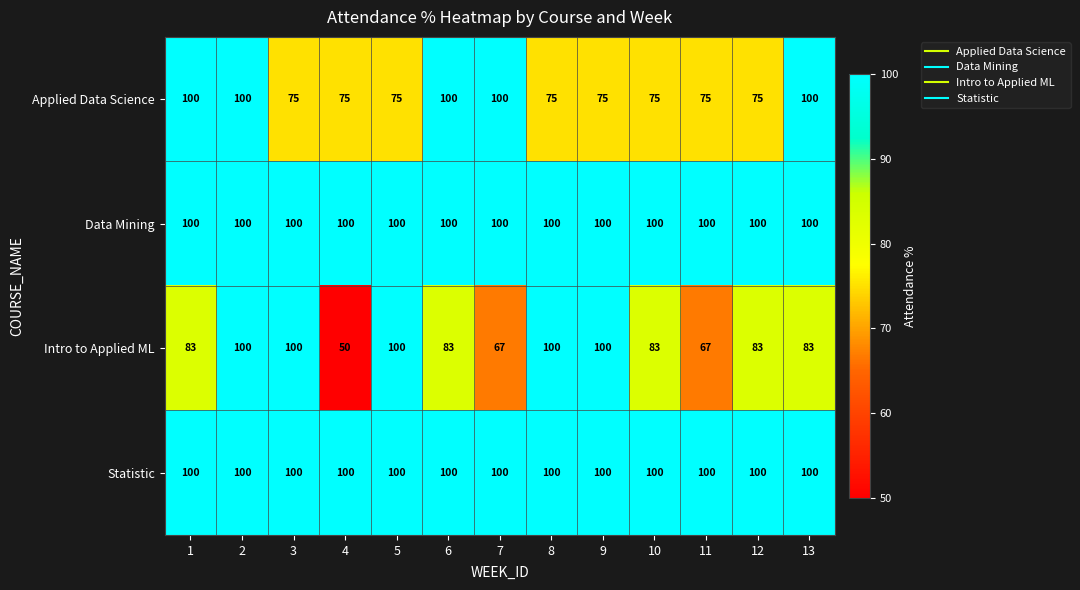

What is the total value across all series at 10?

358